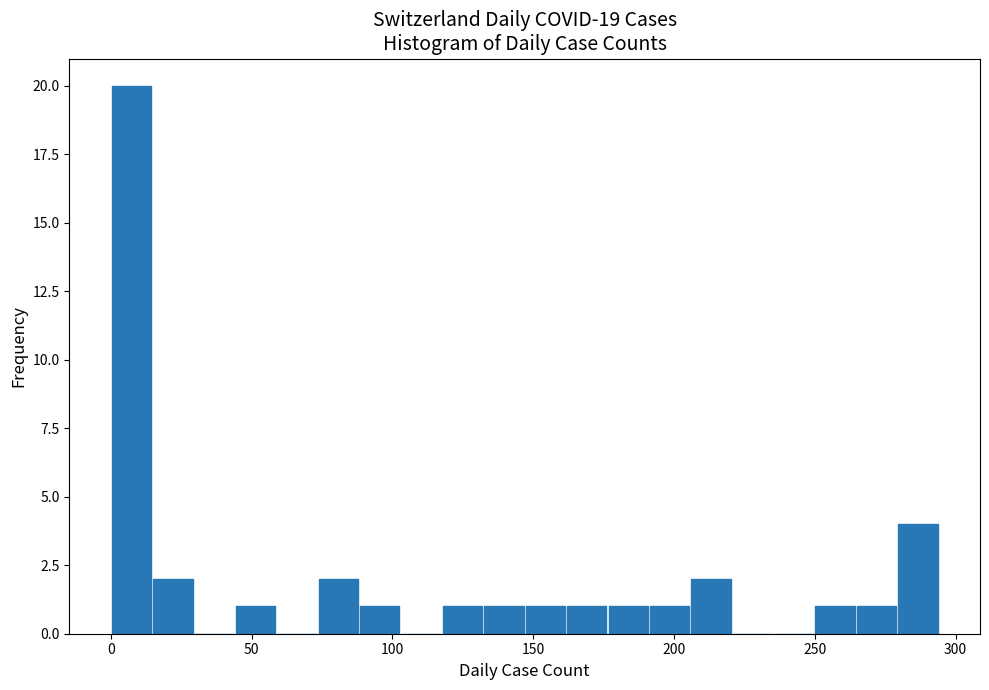

Around what value on the x-axis is the tallest bar? Give the approximate position of its centre, as read against the axis.

5